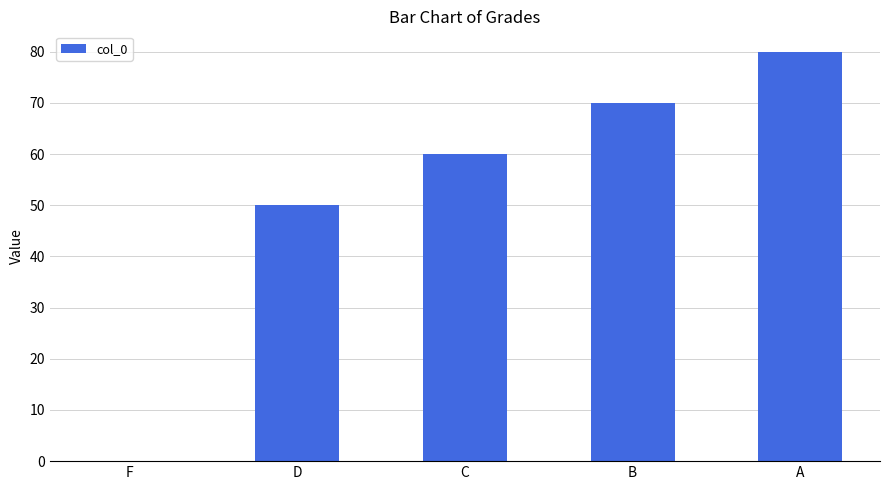

Between D and C, which is larger?

C